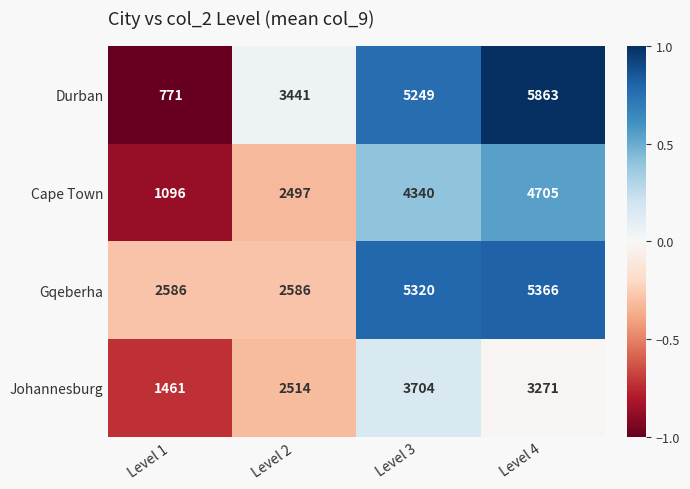

Rank the series at Level 3 from highest to lowest value.

Gqeberha, Durban, Cape Town, Johannesburg